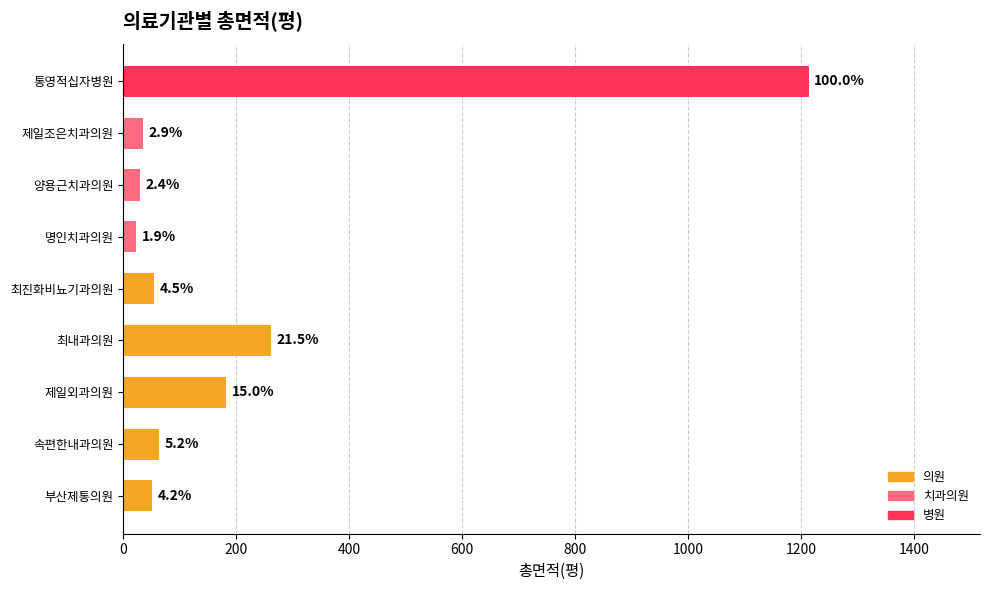

How many bars are there in total?

9